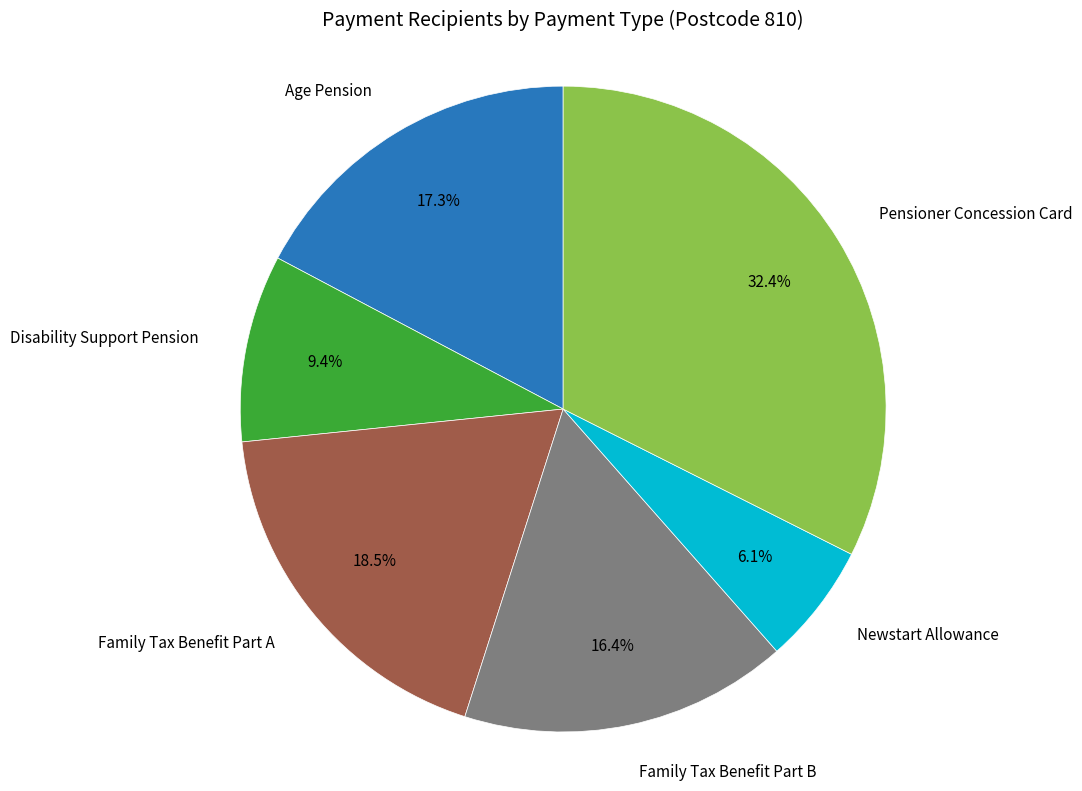

Does any single category account for the majority?

No